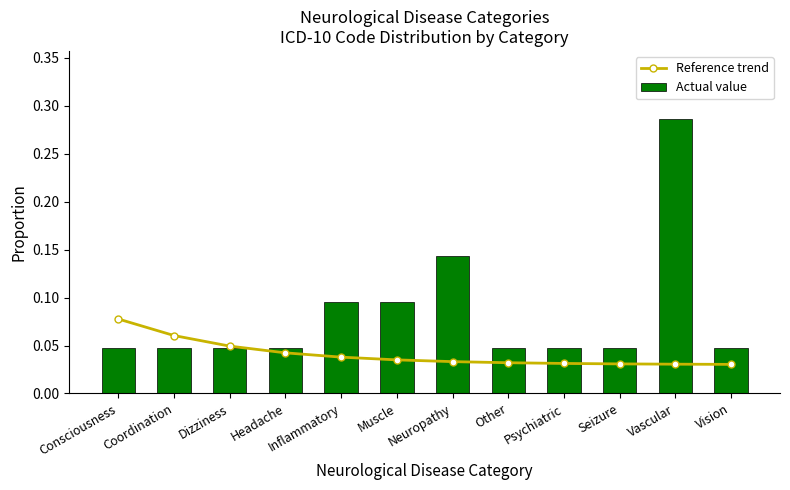

The value of Reference trend at Dizziness is 0.1. True or false?

False